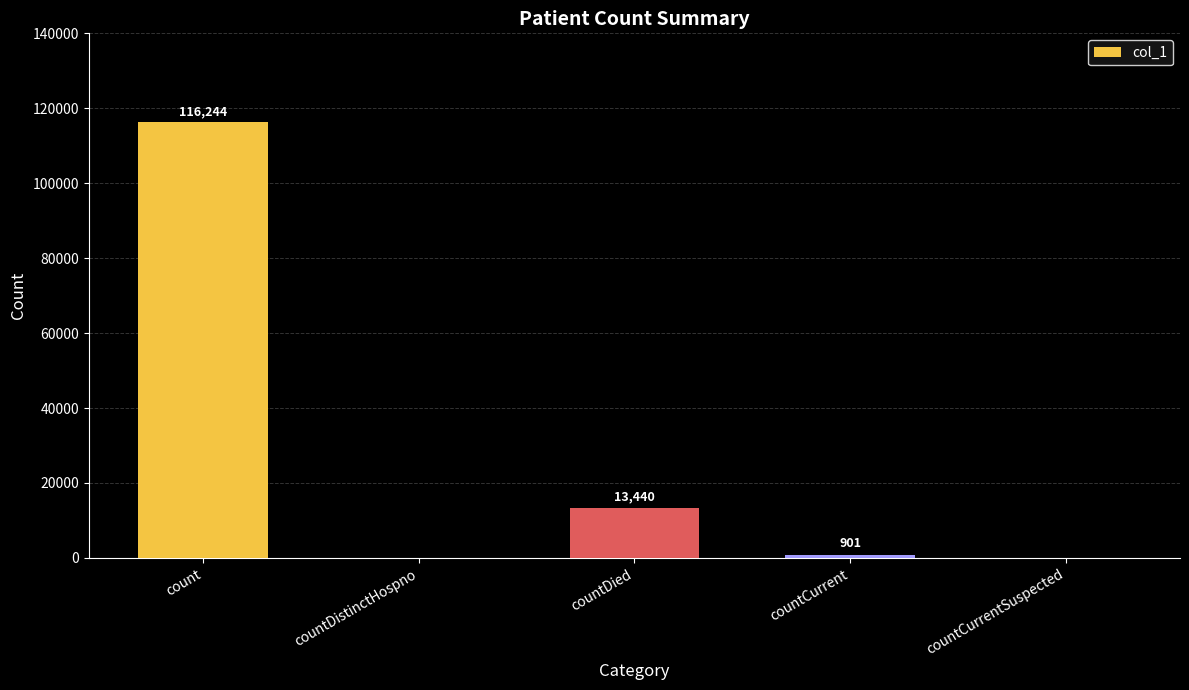

Which has a higher value, countCurrent or countDied?

countDied